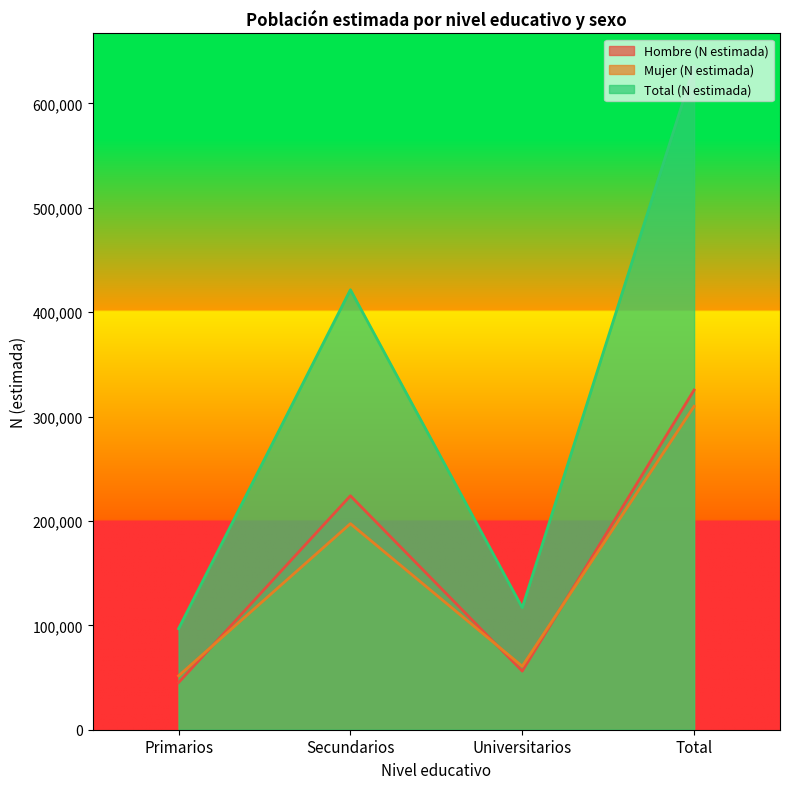

What is the highest value of the Hombre (N estimada) series?

325431